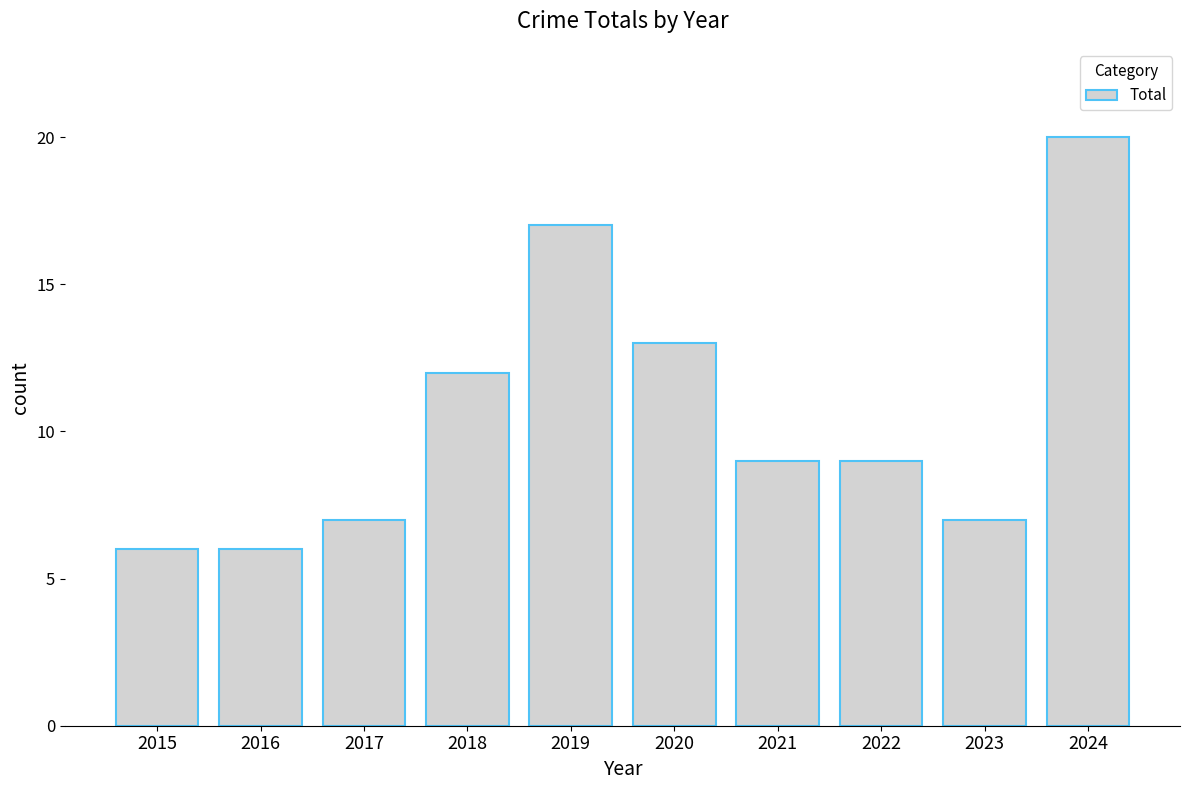

What is the sum of all values?

106